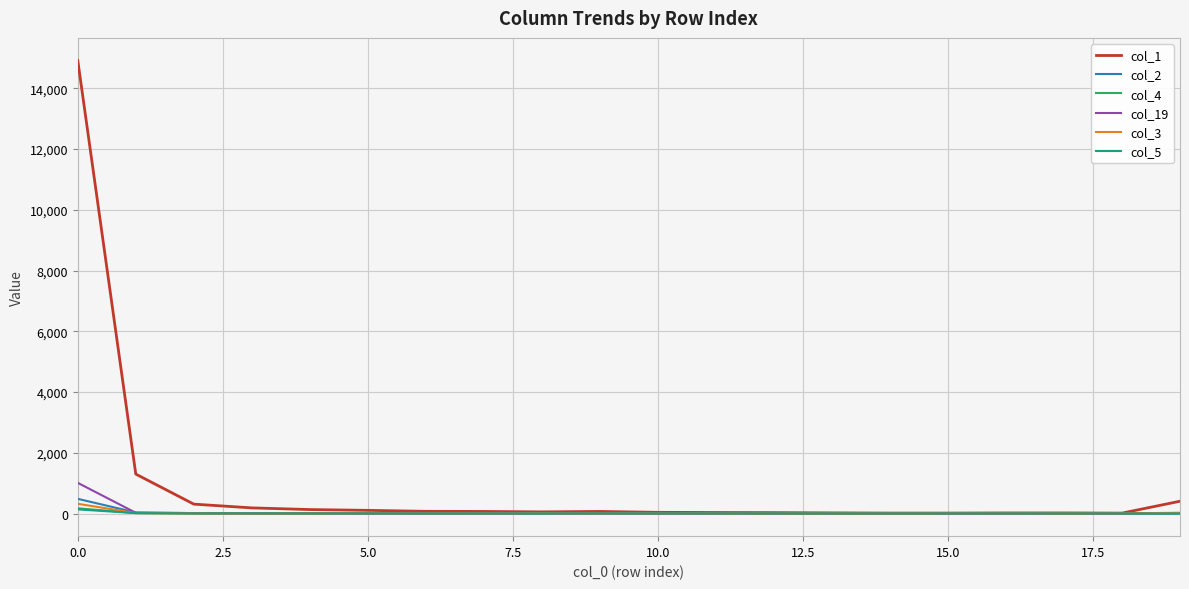

What is the maximum value shown in the chart?

14913